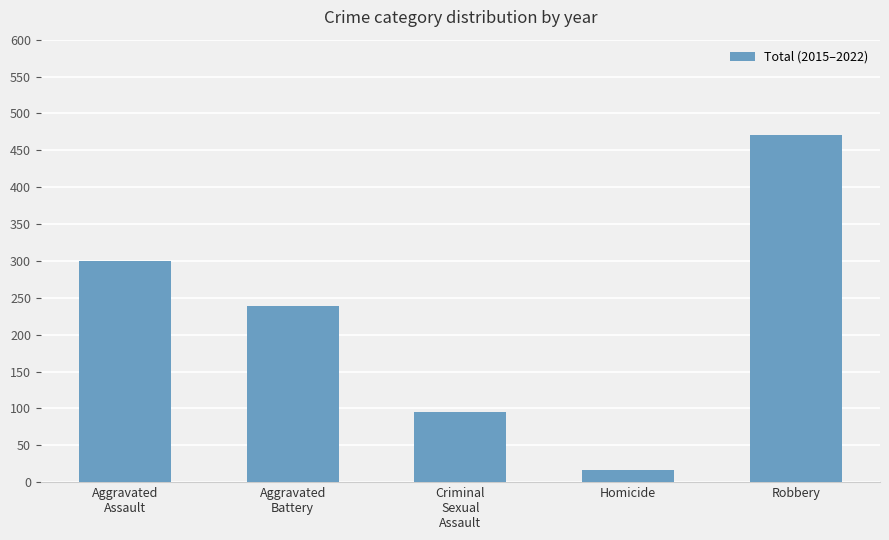

Reading left to right, extract all data points from this chart.

Aggravated
Assault=300	Aggravated
Battery=239	Criminal
Sexual
Assault=95	Homicide=17	Robbery=471